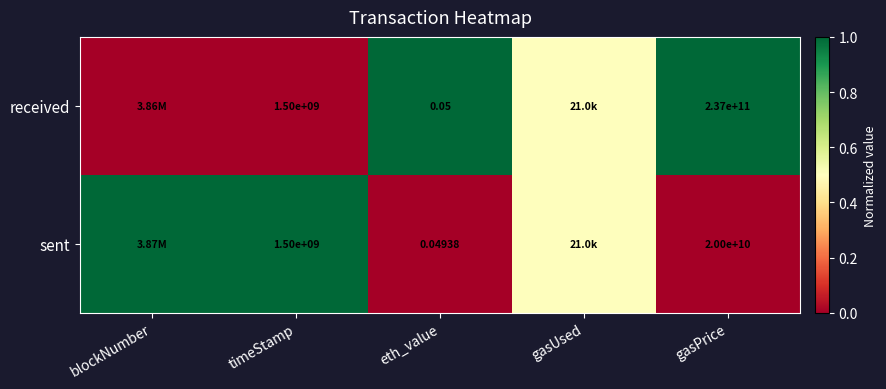

At which category is the sum across all series the highest?

blockNumber